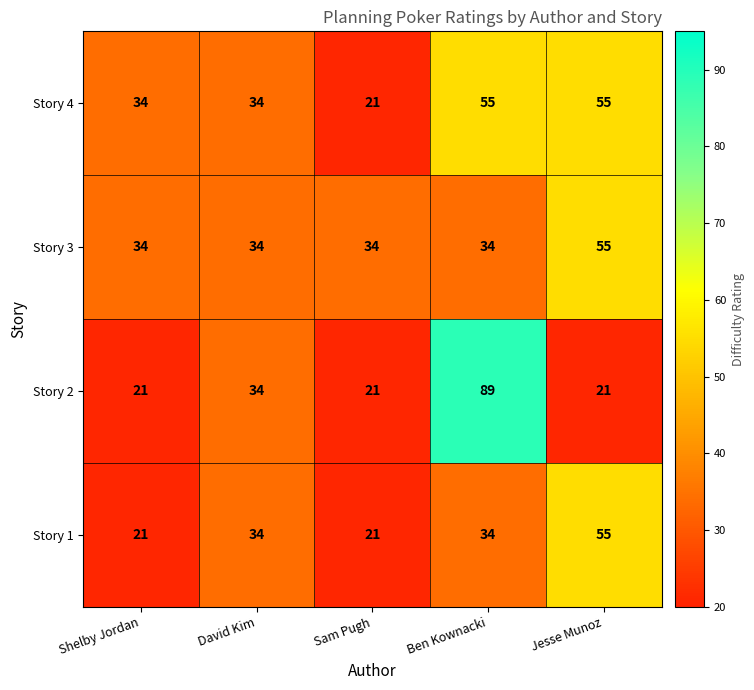

Reading left to right, extract all data points from this chart.

Story 4: Shelby Jordan=34	David Kim=34	Sam Pugh=21	Ben Kownacki=55	Jesse Munoz=55
Story 3: Shelby Jordan=34	David Kim=34	Sam Pugh=34	Ben Kownacki=34	Jesse Munoz=55
Story 2: Shelby Jordan=21	David Kim=34	Sam Pugh=21	Ben Kownacki=89	Jesse Munoz=21
Story 1: Shelby Jordan=21	David Kim=34	Sam Pugh=21	Ben Kownacki=34	Jesse Munoz=55